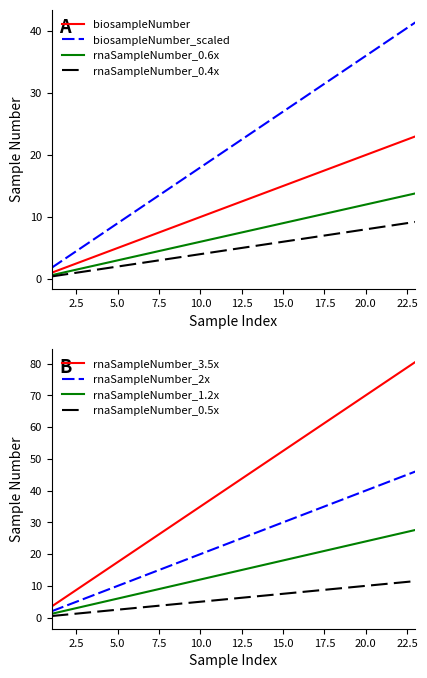

True or false: biosampleNumber_scaled has a value of 27.0 at 15.0.

True